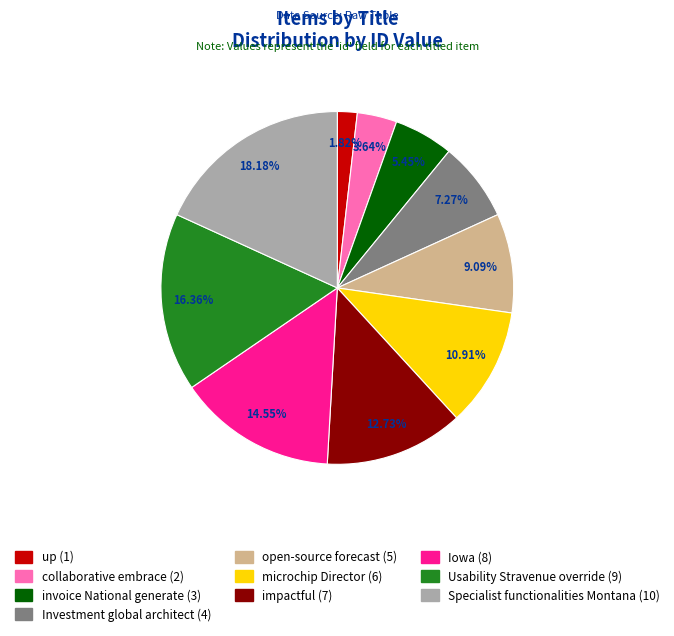

What is the ratio of the value at collaborative embrace to the value at invoice National generate?

0.7